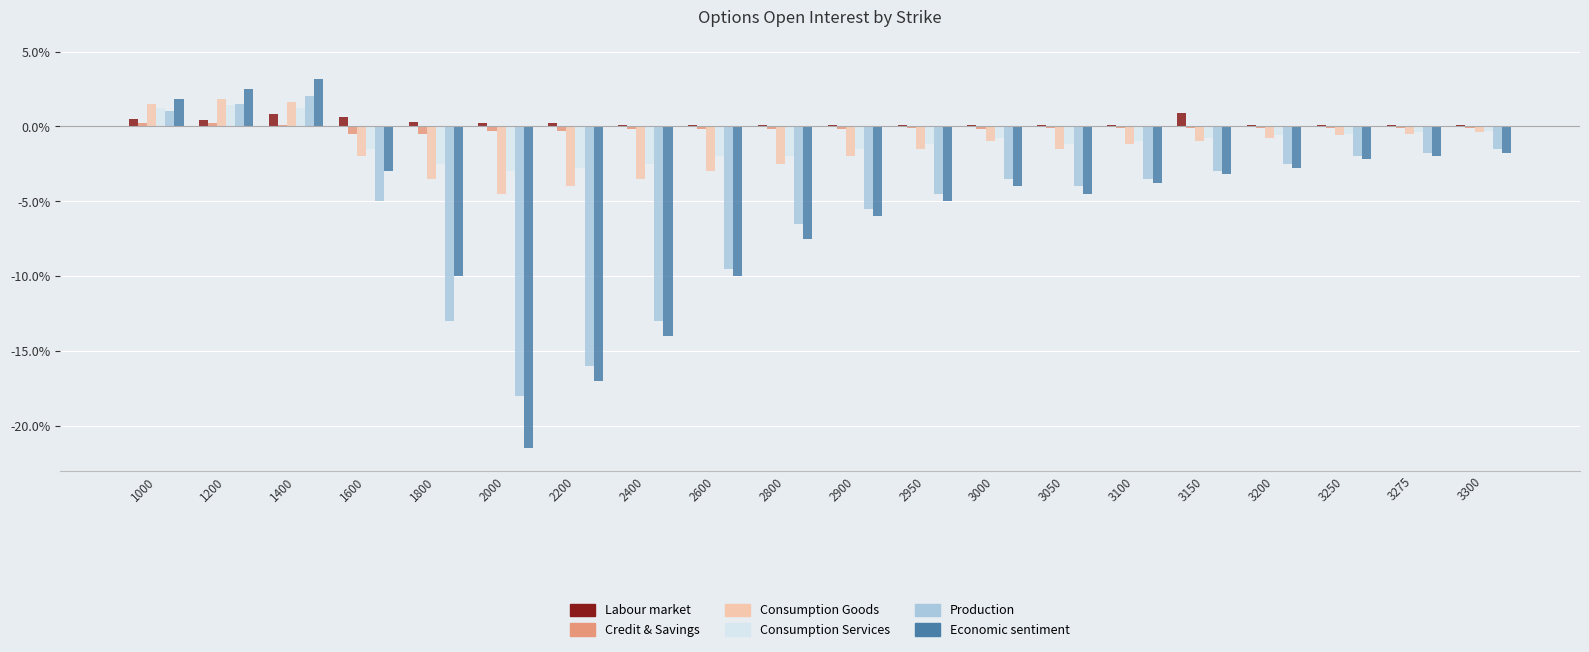

Does the chart contain any negative values?

Yes